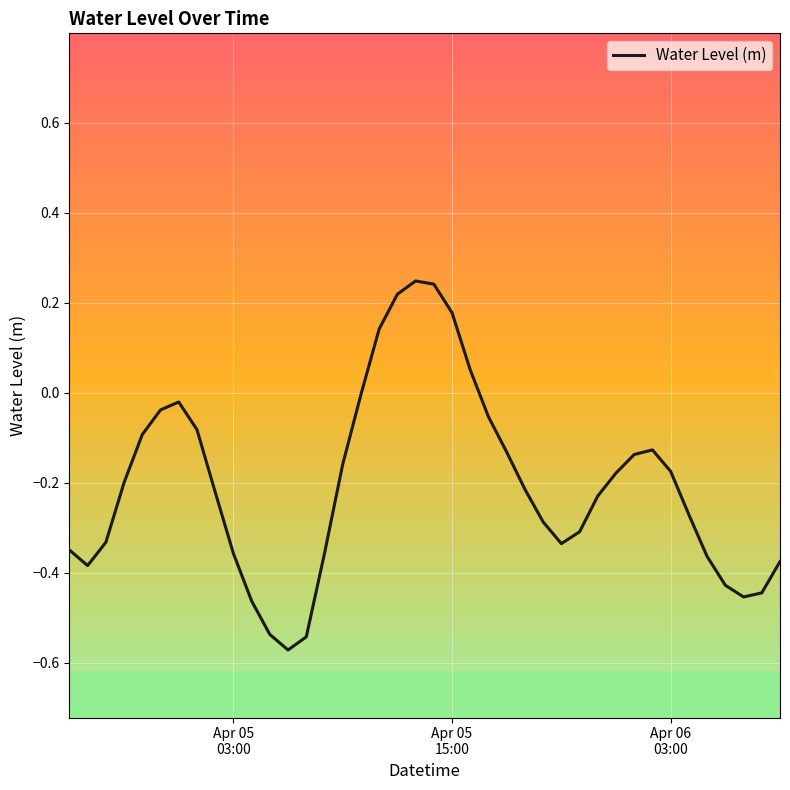

What is the difference between the maximum and second lowest values?

0.8